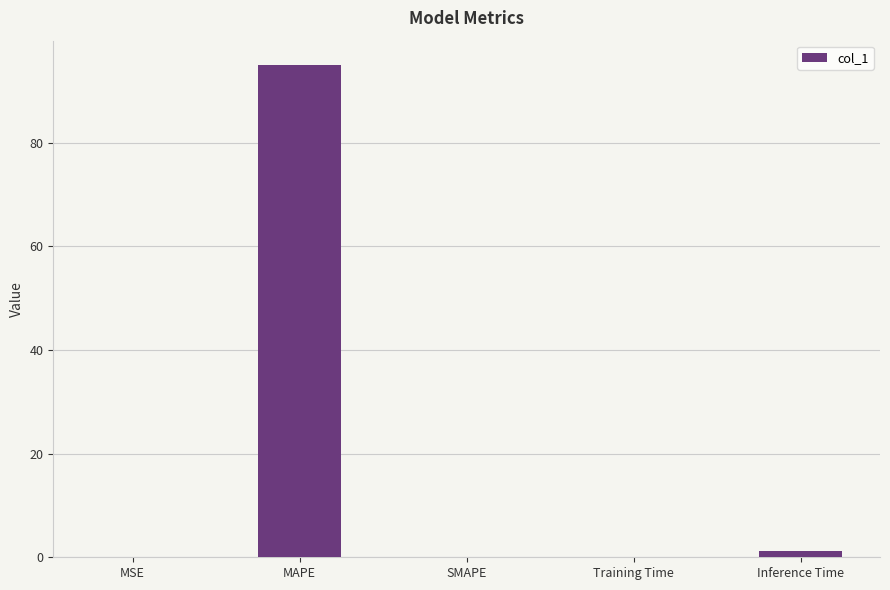

Are the bars grouped side by side (vs. stacked)?

No